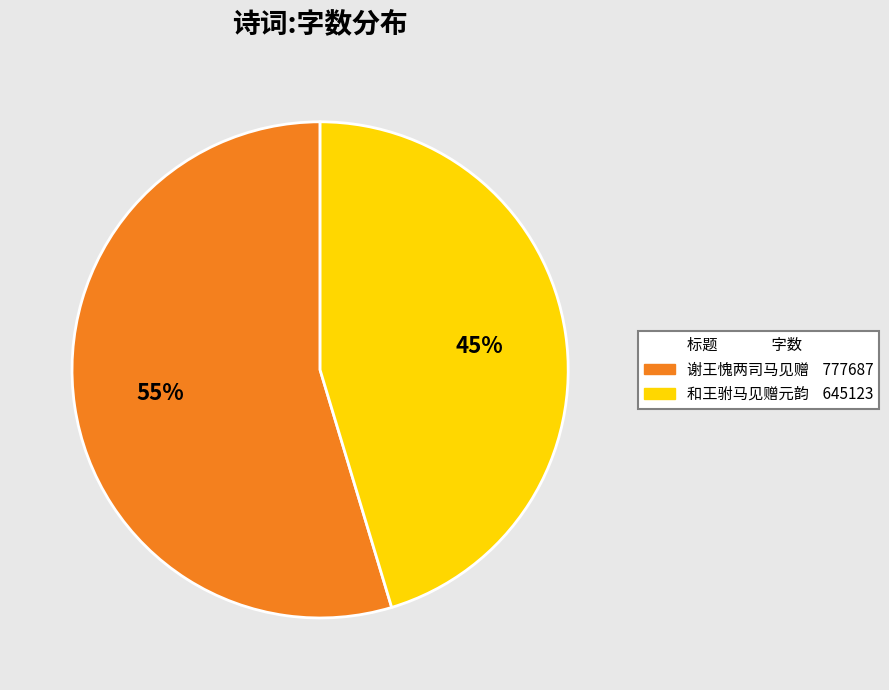

Is there any slice that represents more than half of the pie?

Yes